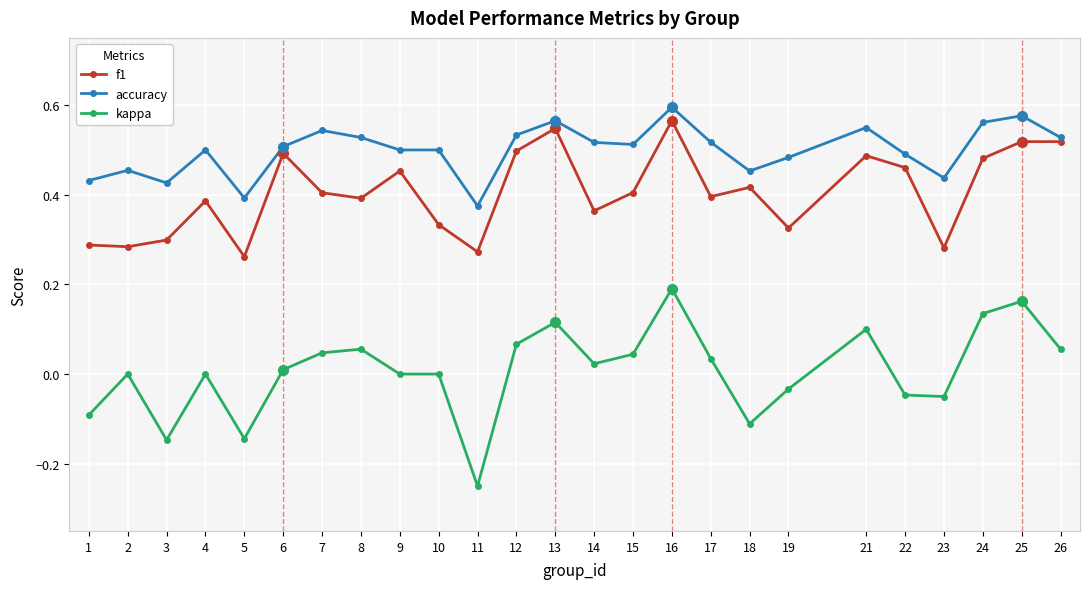

Where is the first local maximum for accuracy?

2